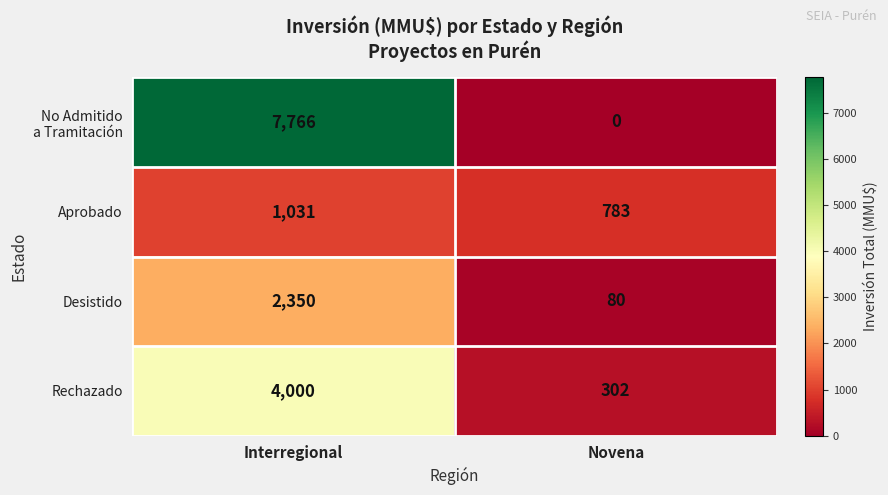

The Desistido series shows 4139 at Interregional. True or false?

False